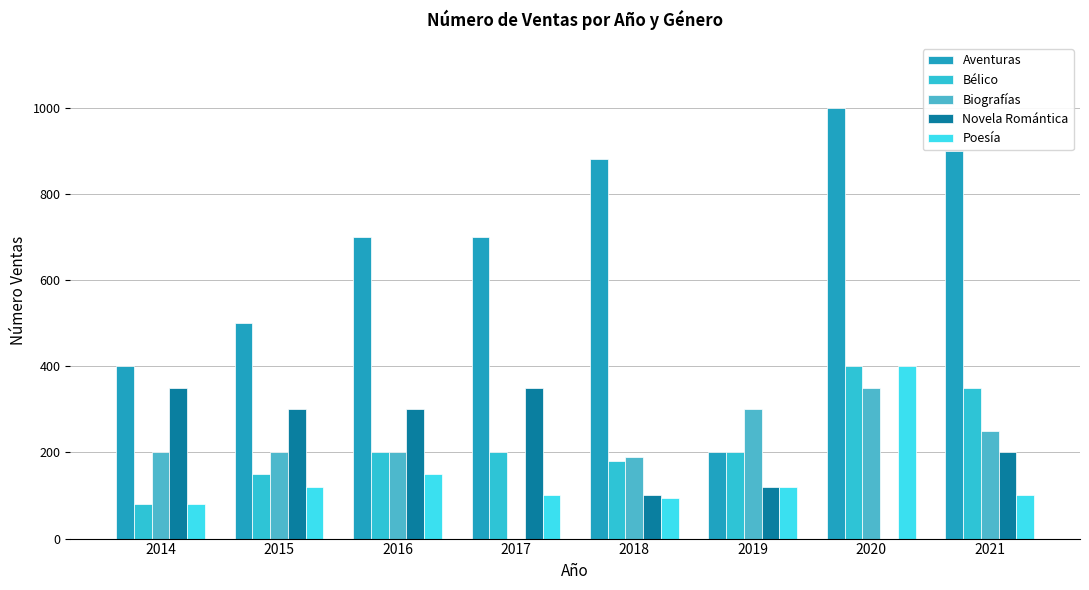

List the labels in order of Novela Romántica value, largest first.

2014, 2017, 2015, 2016, 2021, 2019, 2018, 2020